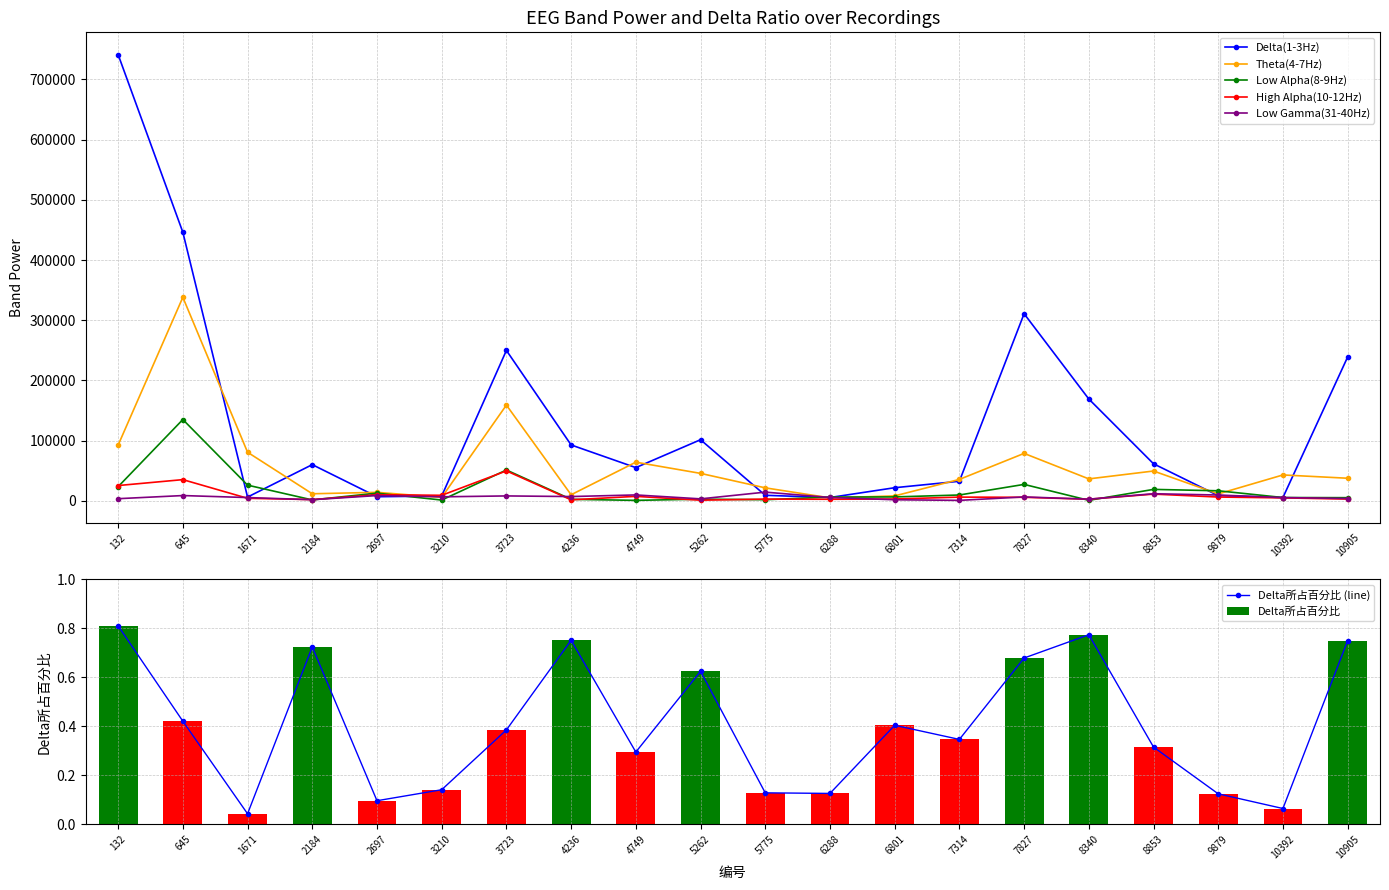

The Low Alpha(8-9Hz) series shows 243.7 at 8340. True or false?

False